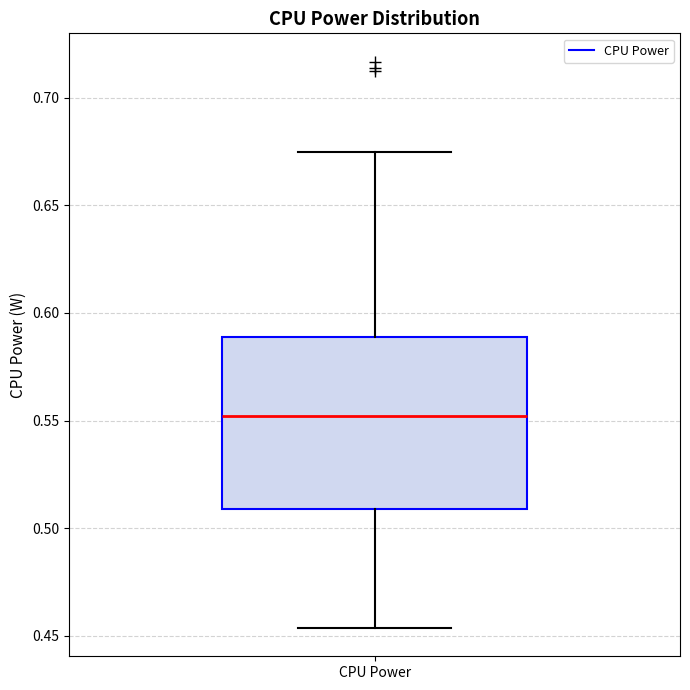

Where does the lower whisker of the box for CPU Power end on the y-axis? The values are not printed on the chart, so give them approximately, as read against the axis.

0.455